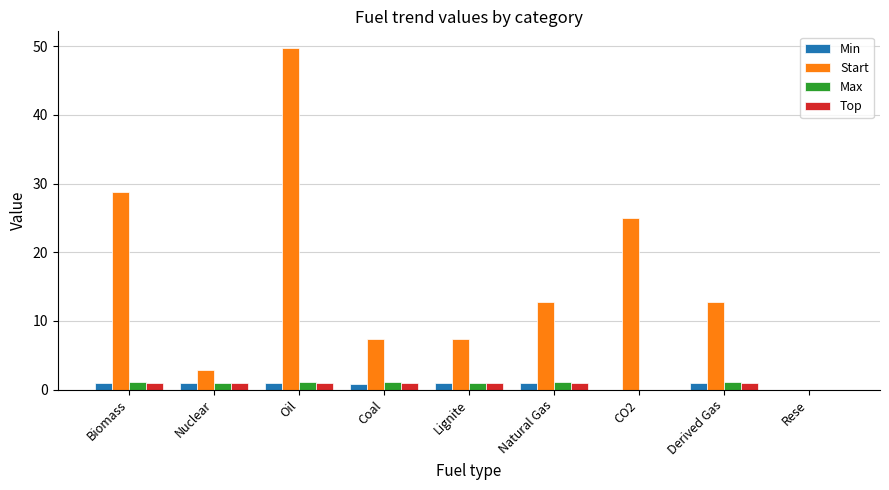

Which series has the largest total across all categories?

Start